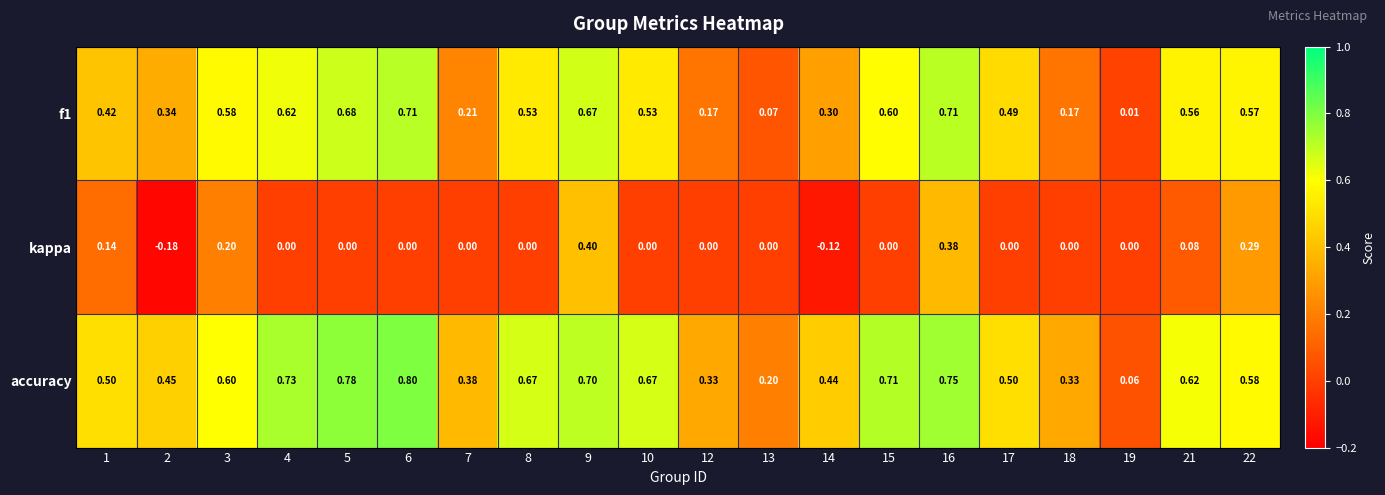

What is the total value across all series at 22?

1.4